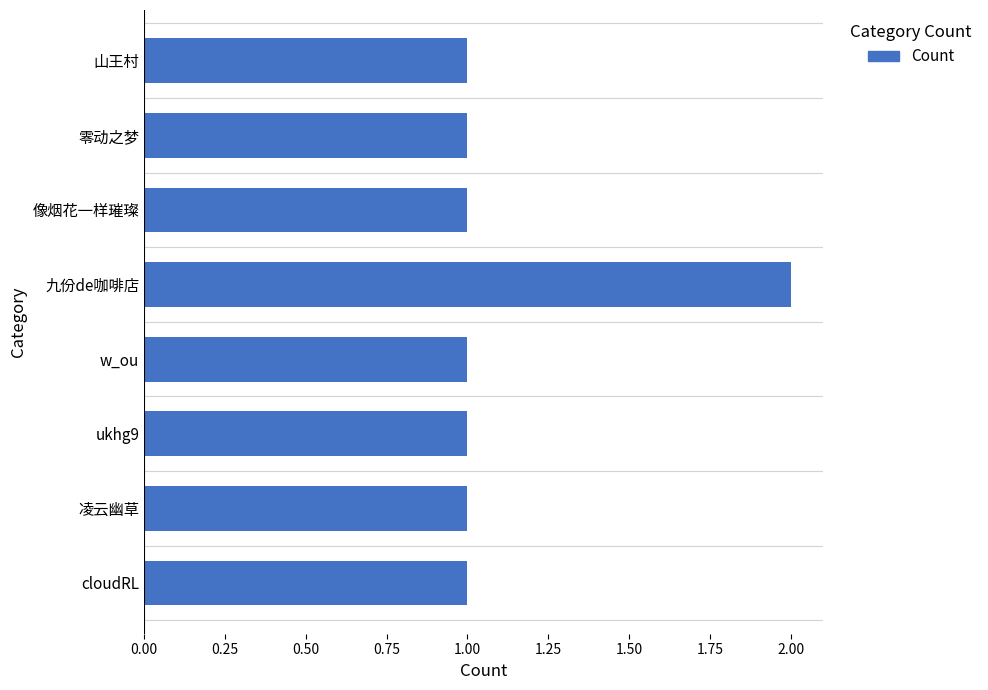

What is the difference between the maximum and minimum values?

1